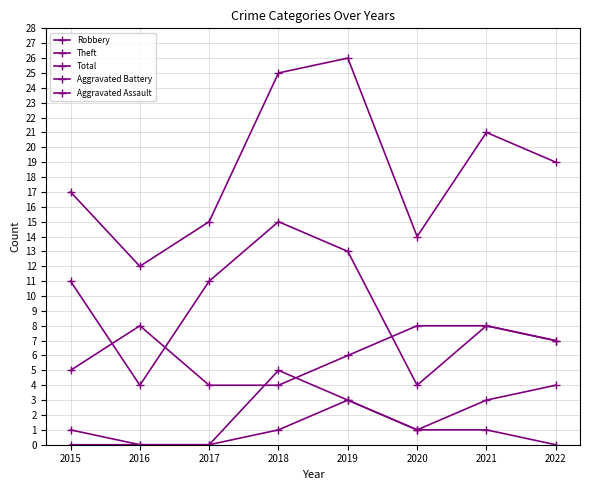

Does the chart have visible grid lines?

Yes